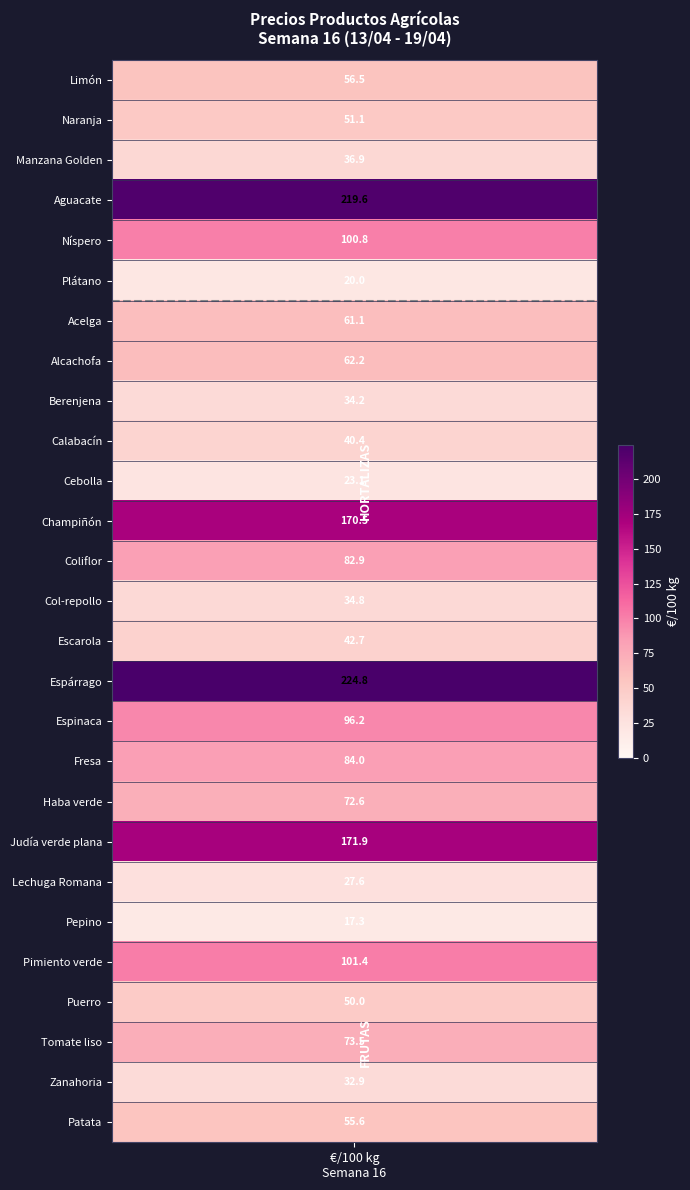

What is the change in value from 6 to 16?

+35.2